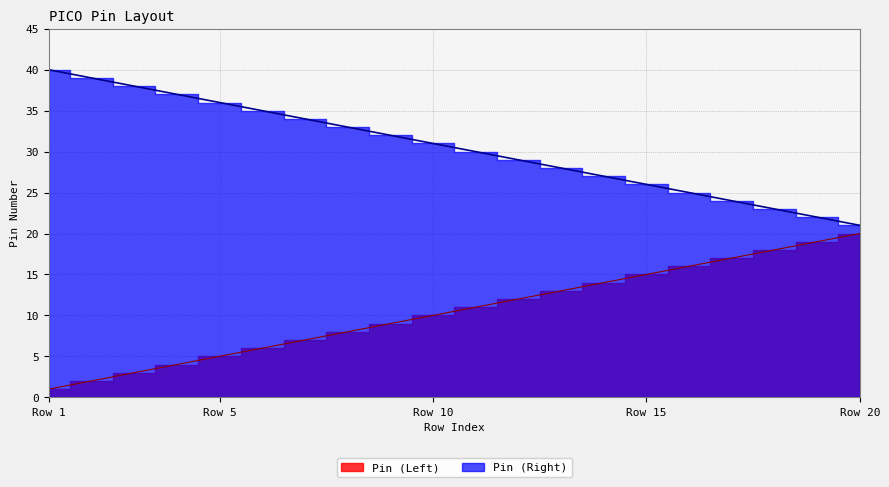

Is it true that Pin (Right) equals 35 at 6?

True